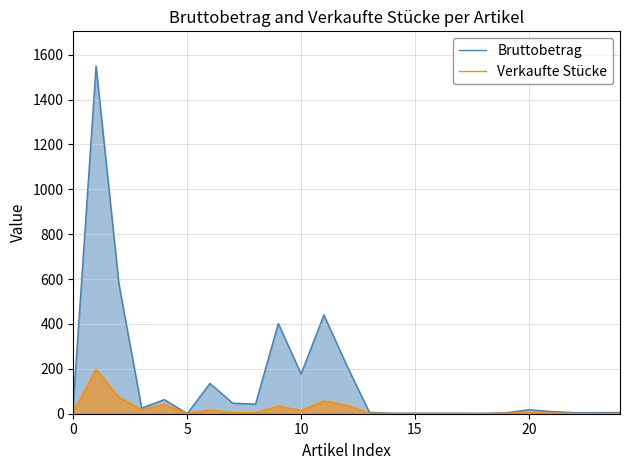

At how many categories does at least one series exceed 469?

2